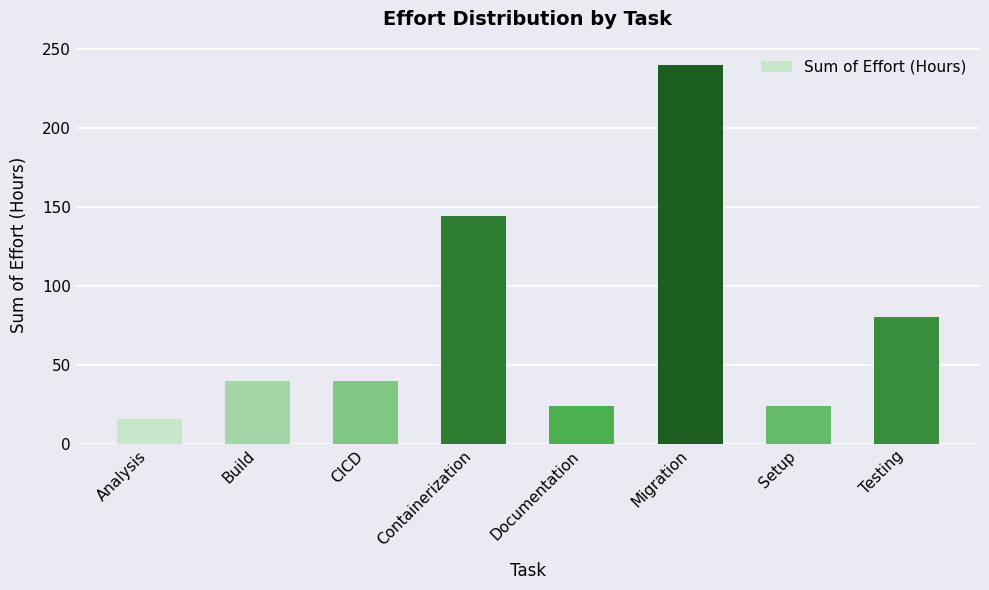

What is the change in value from Analysis to Build?

+24